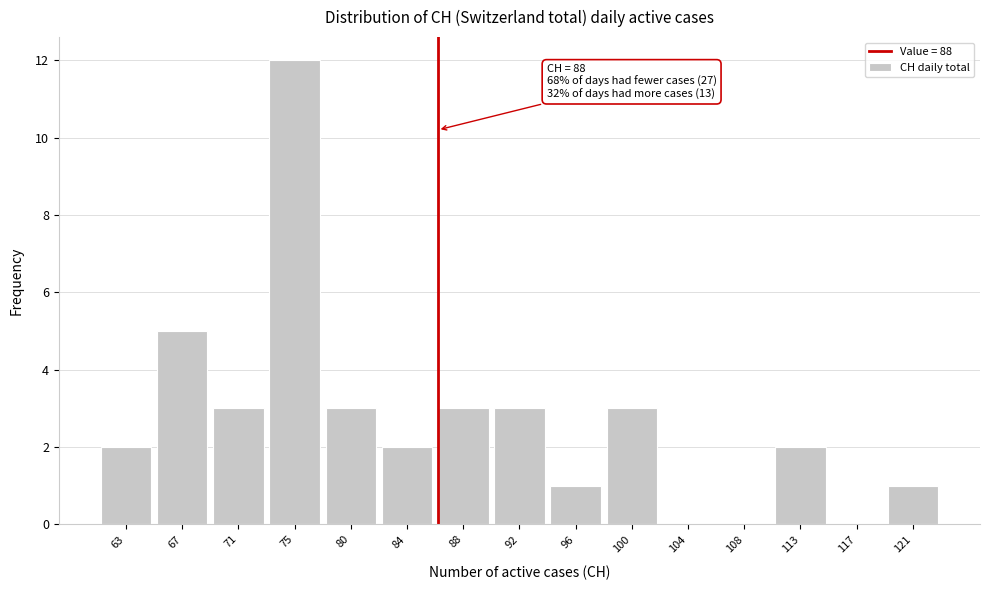

Reading left to right, list all the values displayed in this chart.

63=2	67=5	71=3	75=12	80=3	84=2	88=3	92=3	96=1	100=3	104=0	108=0	113=2	117=0	121=1